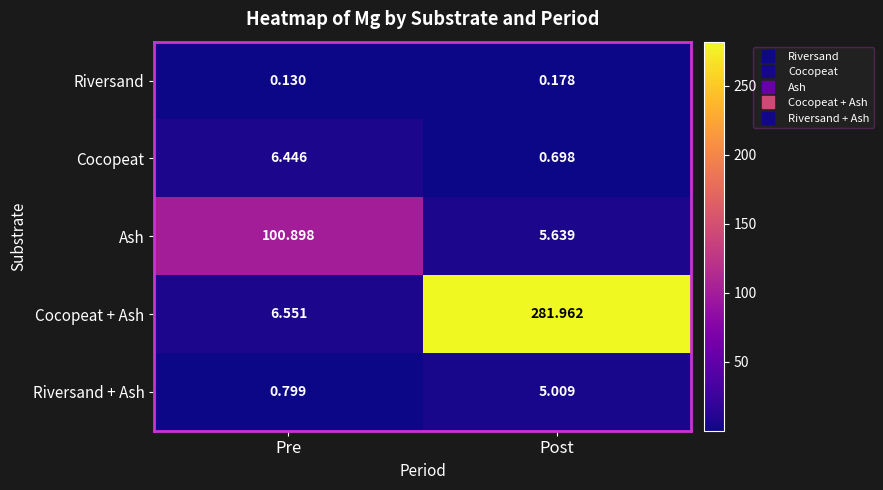

List the labels in order of Riversand + Ash value, smallest first.

Pre, Post